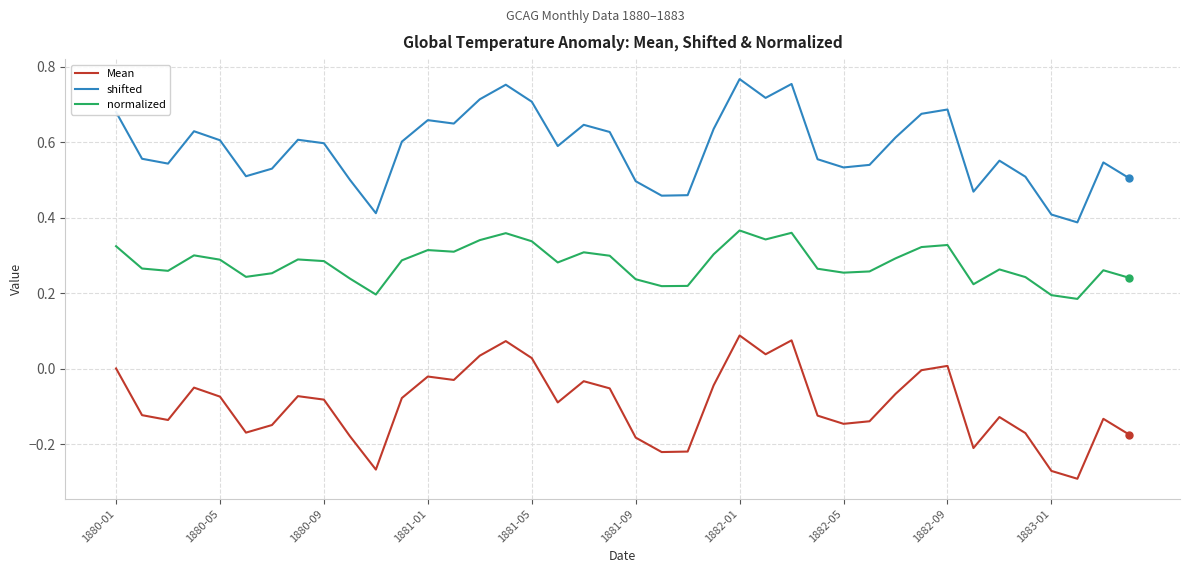

What are all the series names shown in the legend?

Mean, shifted, normalized